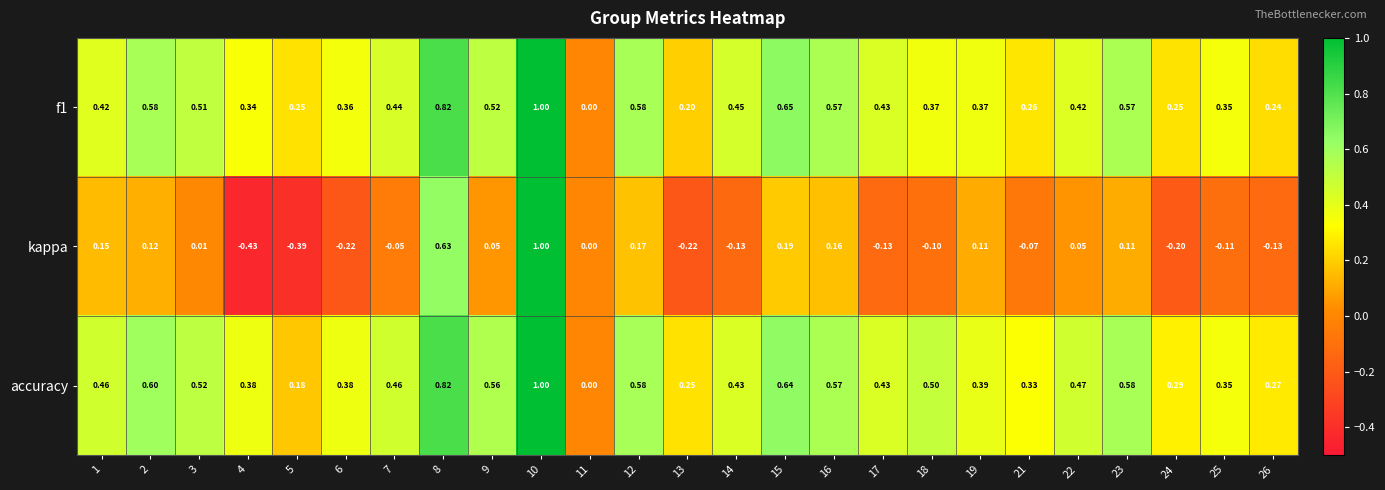

Which series changed the most between 8 and 21?

kappa